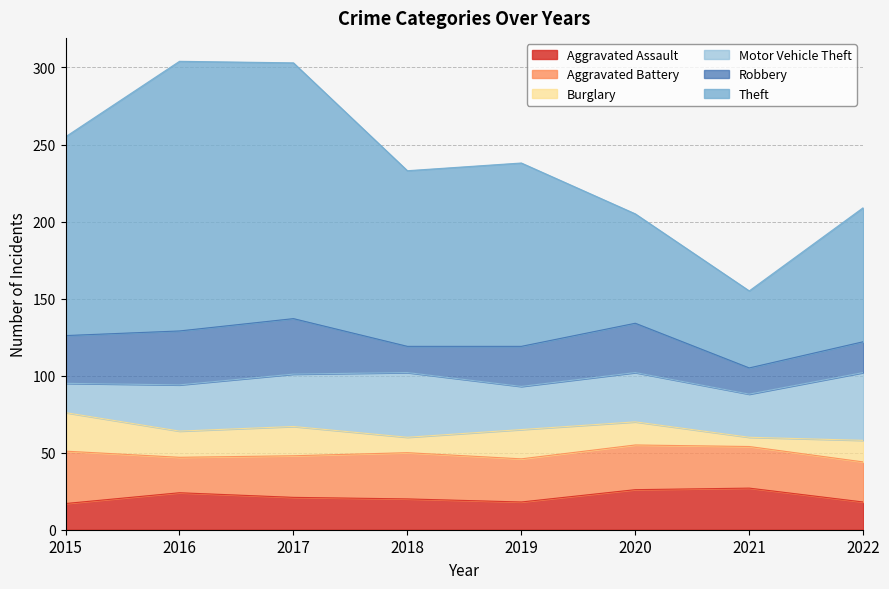

Count the Aggravated Assault values in the range 18 to 26.

6